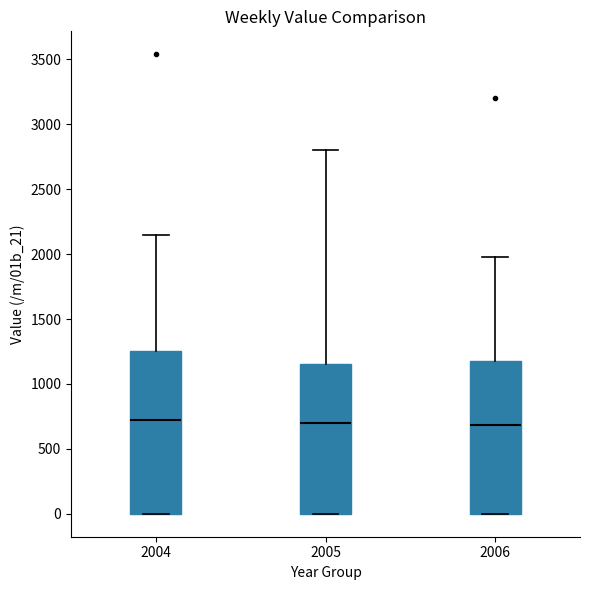

Reading left to right, read every box against the y-axis: the position of its median line, the range the box covers, and the ends of its whiskers. The values are not printed on the chart, so give them approximately, as read against the axis.

2004: median 700, box 0 to 1250, whiskers 0 to 2150
2005: median 700, box 0 to 1150, whiskers 0 to 2800
2006: median 700, box 0 to 1200, whiskers 0 to 2000